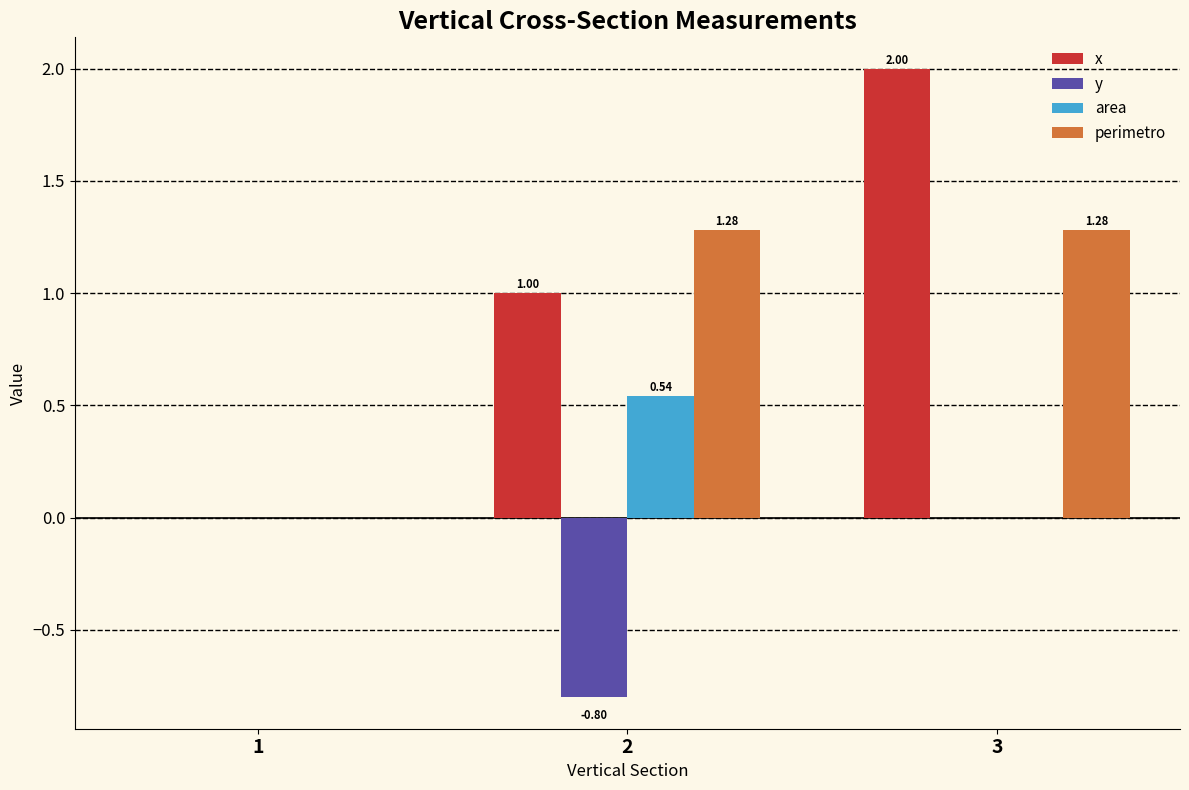

What is the total value across all series at 3?

3.3